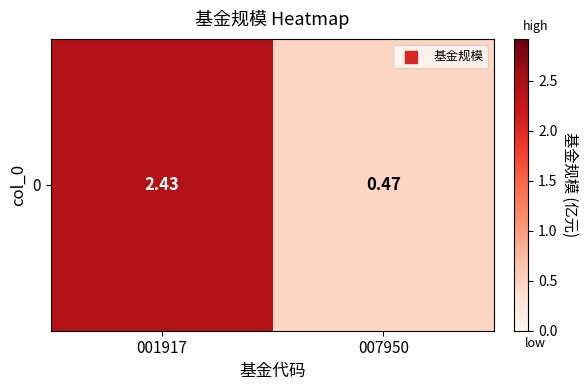

Reading right to left, list all the values displayed in this chart.

007950=0.5	001917=2.4